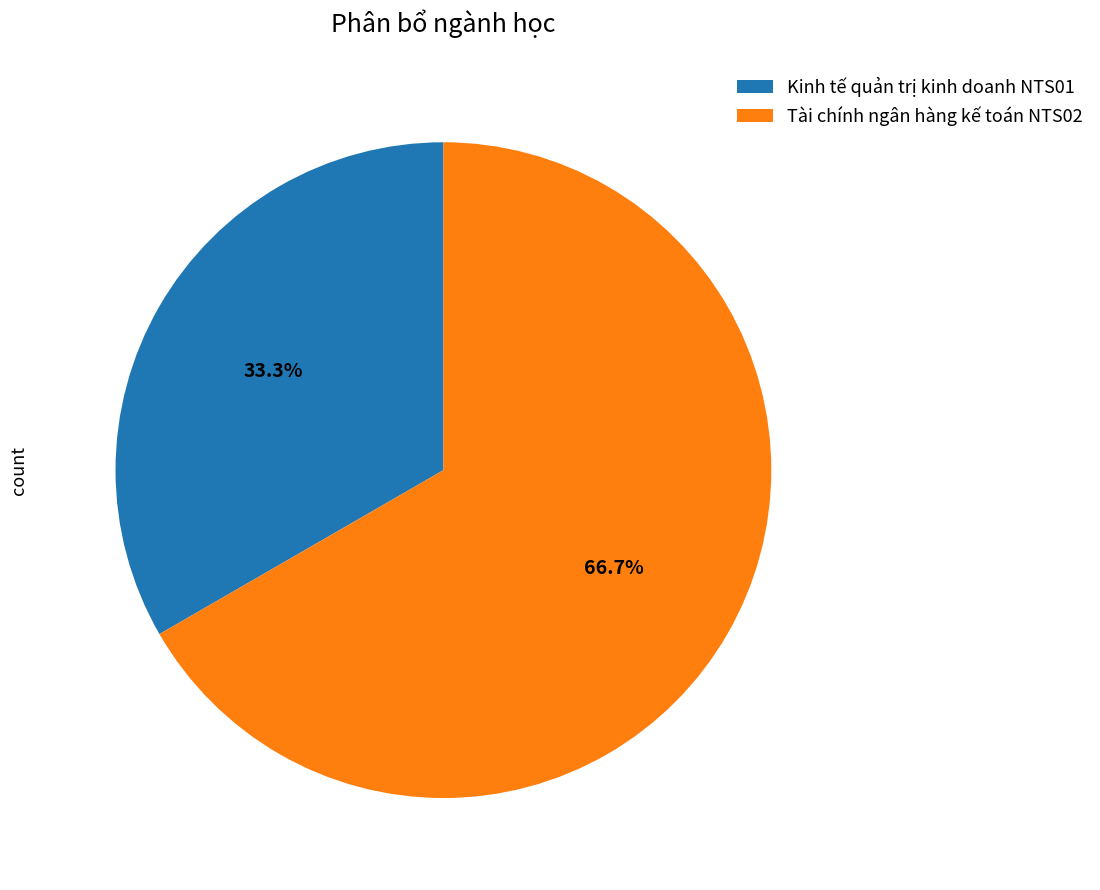

Does any single category account for the majority?

Yes